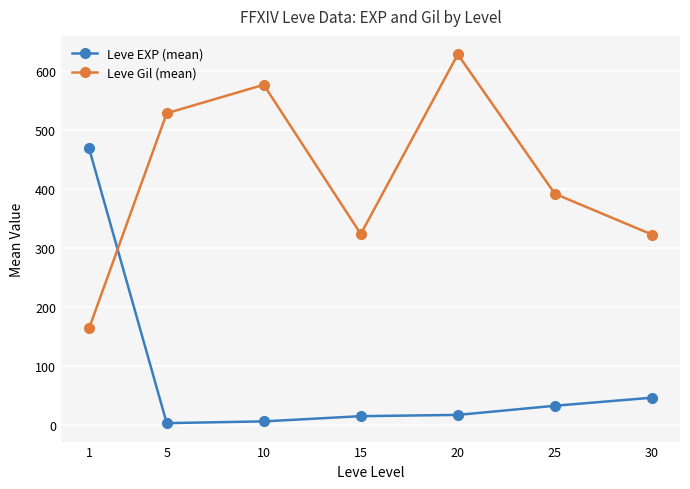

What is the difference between the highest and lowest values at 1?

305.0